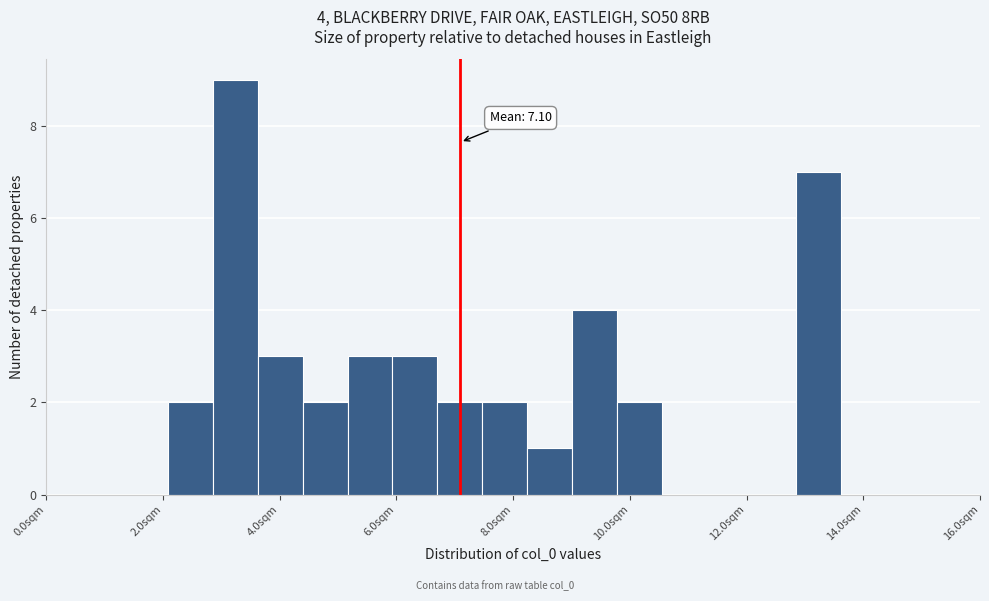

Read against the x-axis, roughly where is the centre of the tallest bar?

3.2